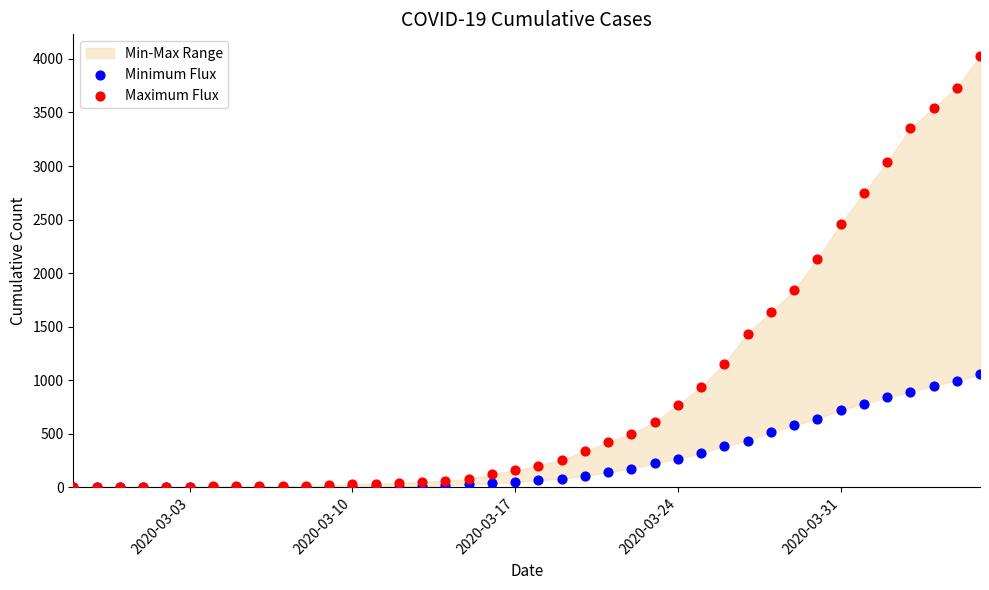

In the Maximum Flux series, what Y value is closest to 2015?

2131